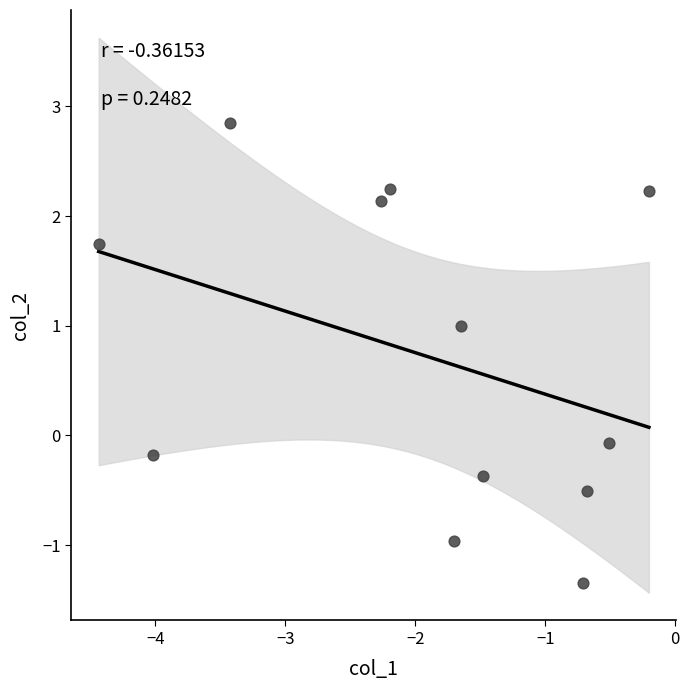

What is the range of Y values (max minus min)?

4.2